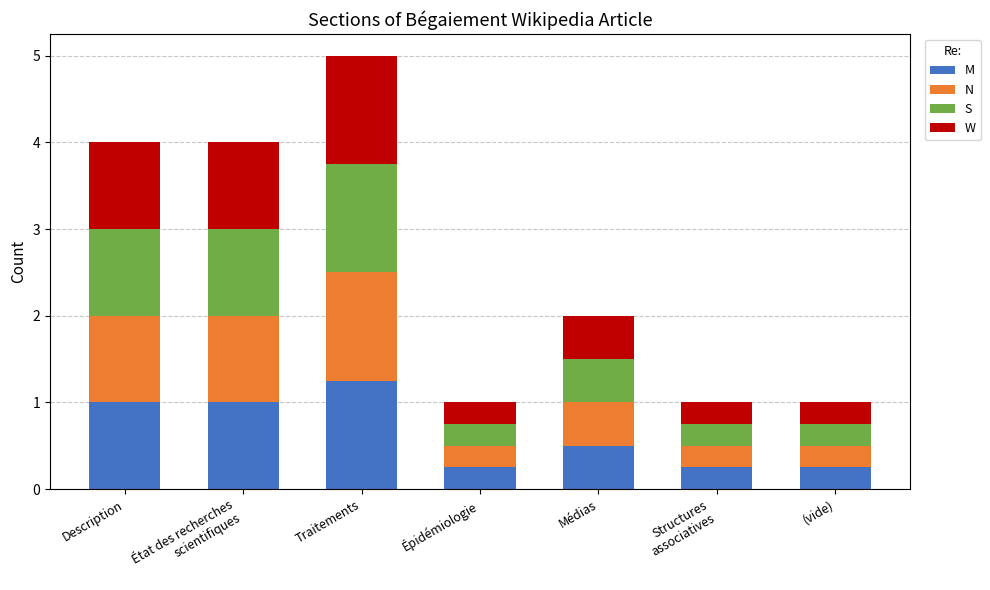

Are the bars grouped side by side (vs. stacked)?

No